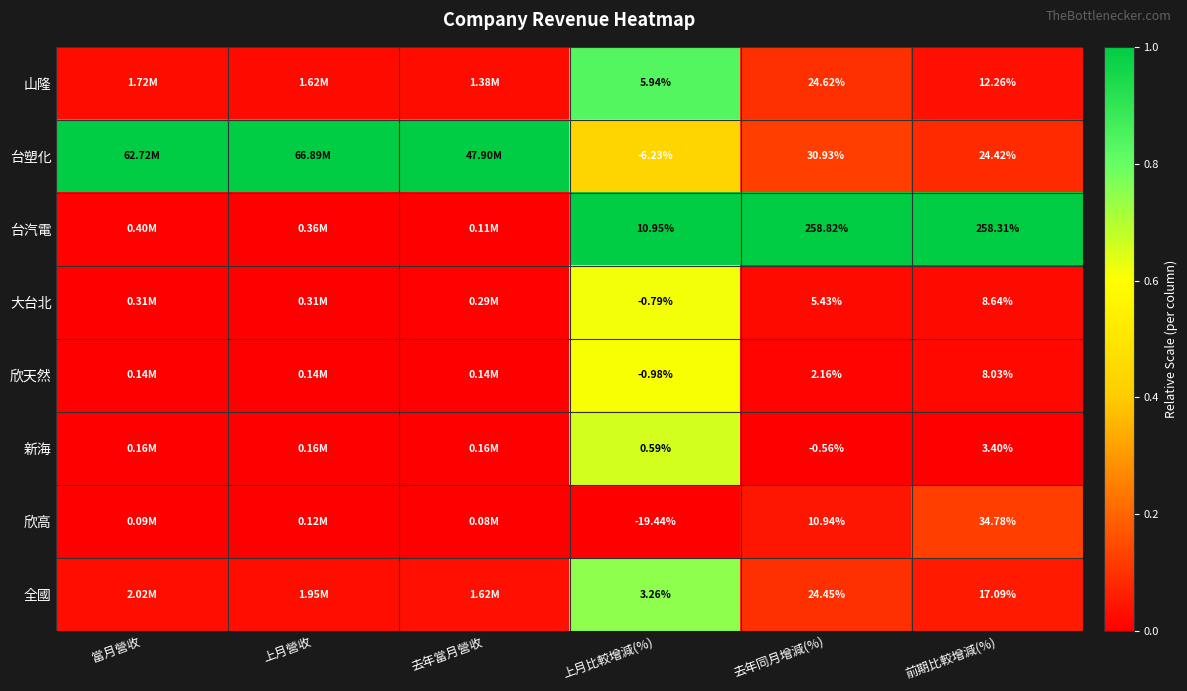

Is the value of 台汽電 at 前期比較增減(%) greater than the value of 台塑化 at 前期比較增減(%)?

Yes